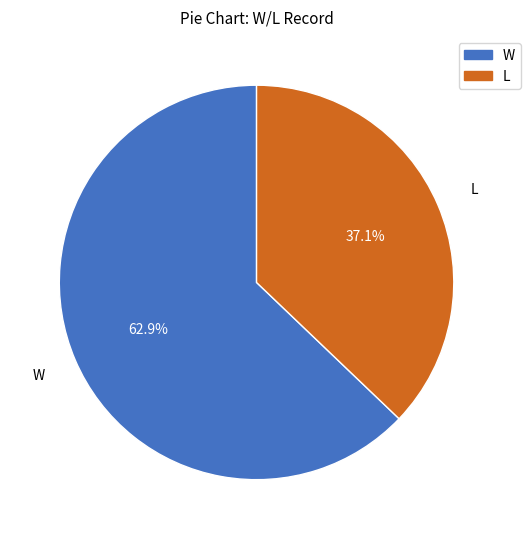

Does L account for over 50% of the chart?

No